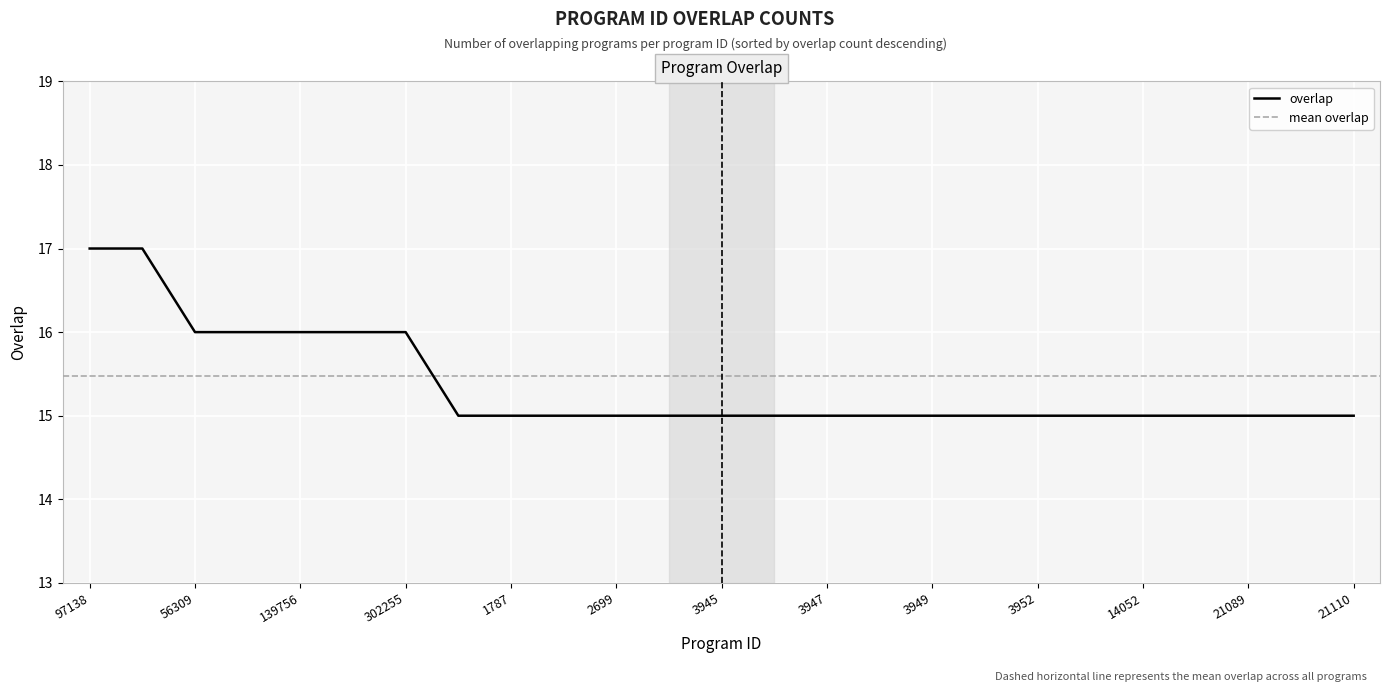

The value at 21106 is 7. True or false?

False